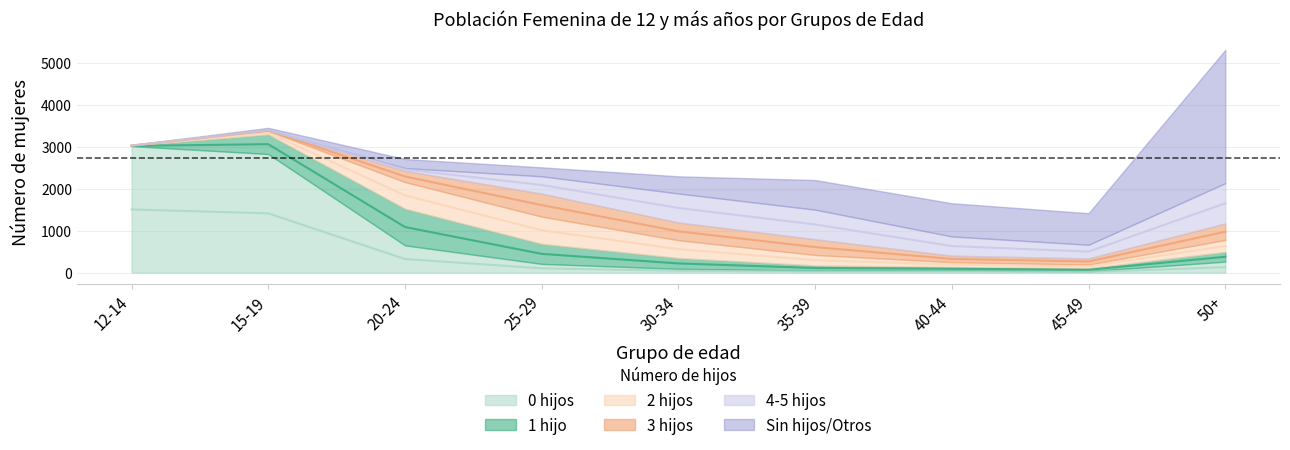

How many times do 0 hijos and 4-5 hijos cross each other?

1